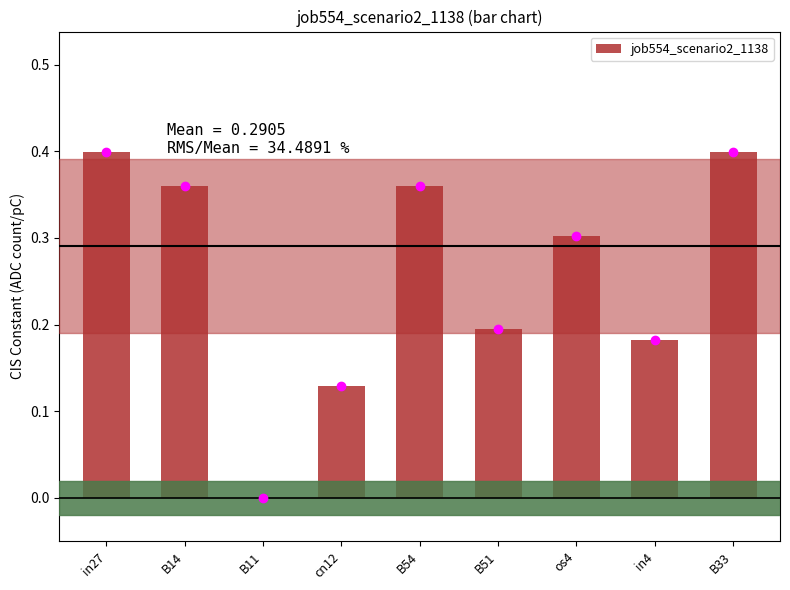

The value at in4 is 0.2. True or false?

True